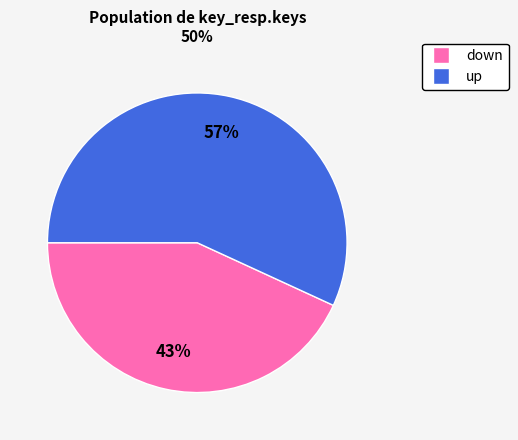

Which slice is the smallest?

down